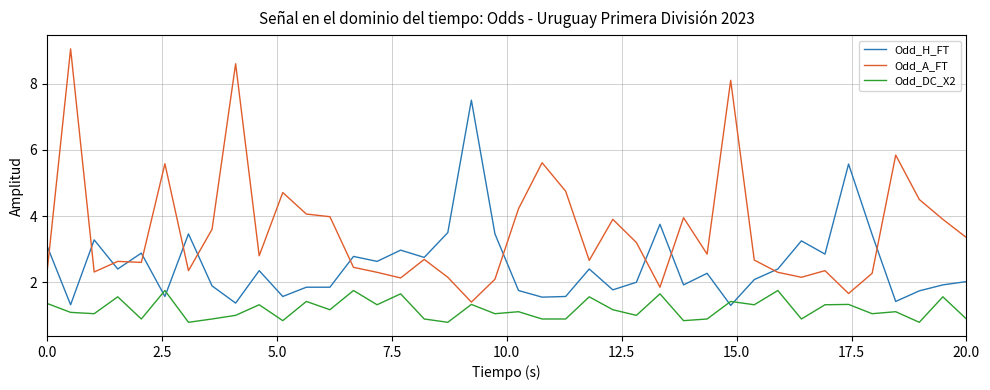

What is the lowest value of the Odd_H_FT series?

1.3